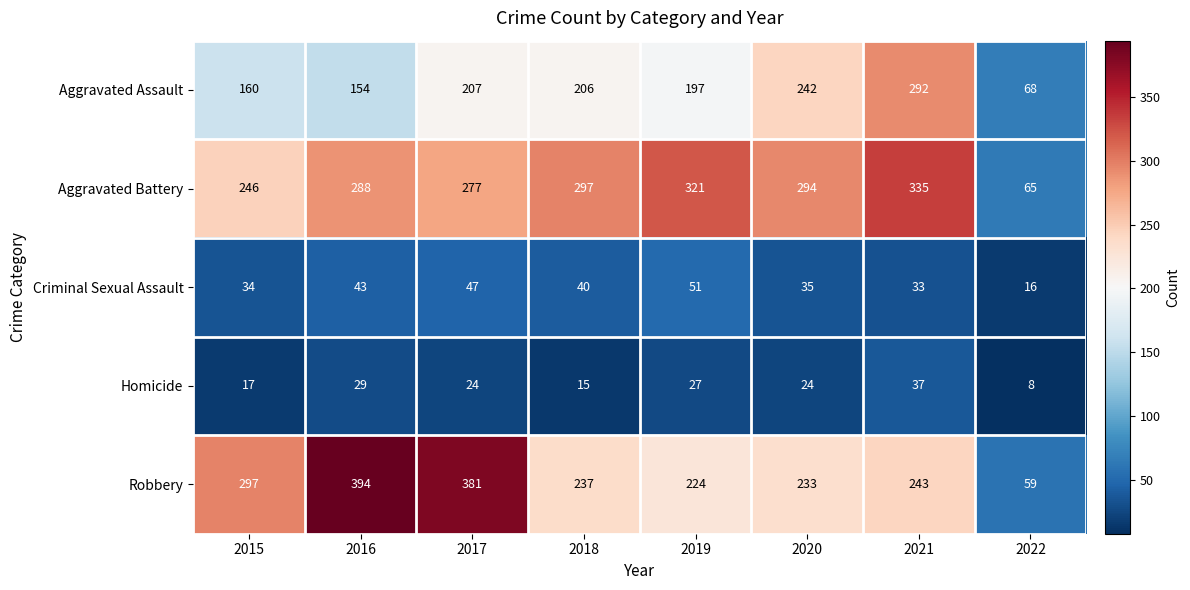

Where is Aggravated Assault nearest to the value 180?

2019